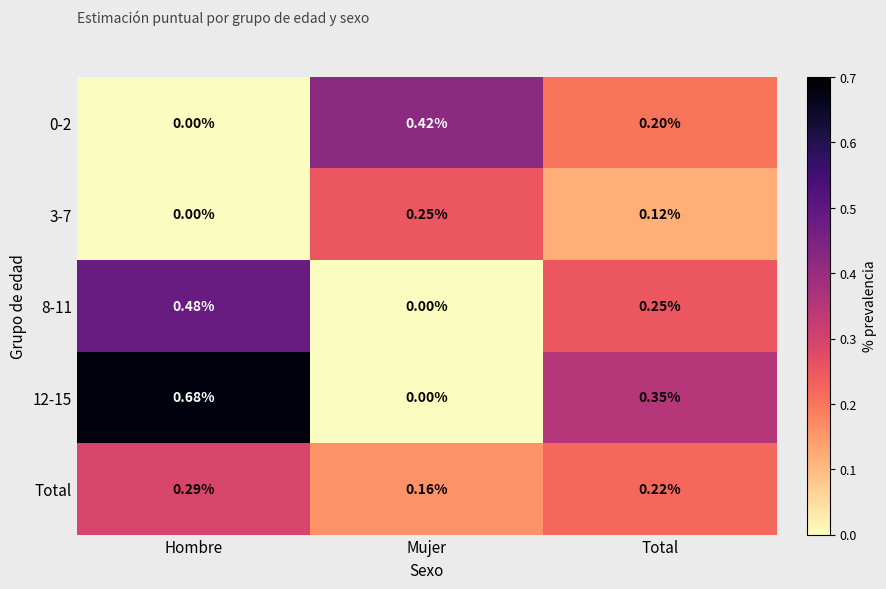

Is the value of 8-11 at Total greater than the value of 0-2 at Mujer?

No